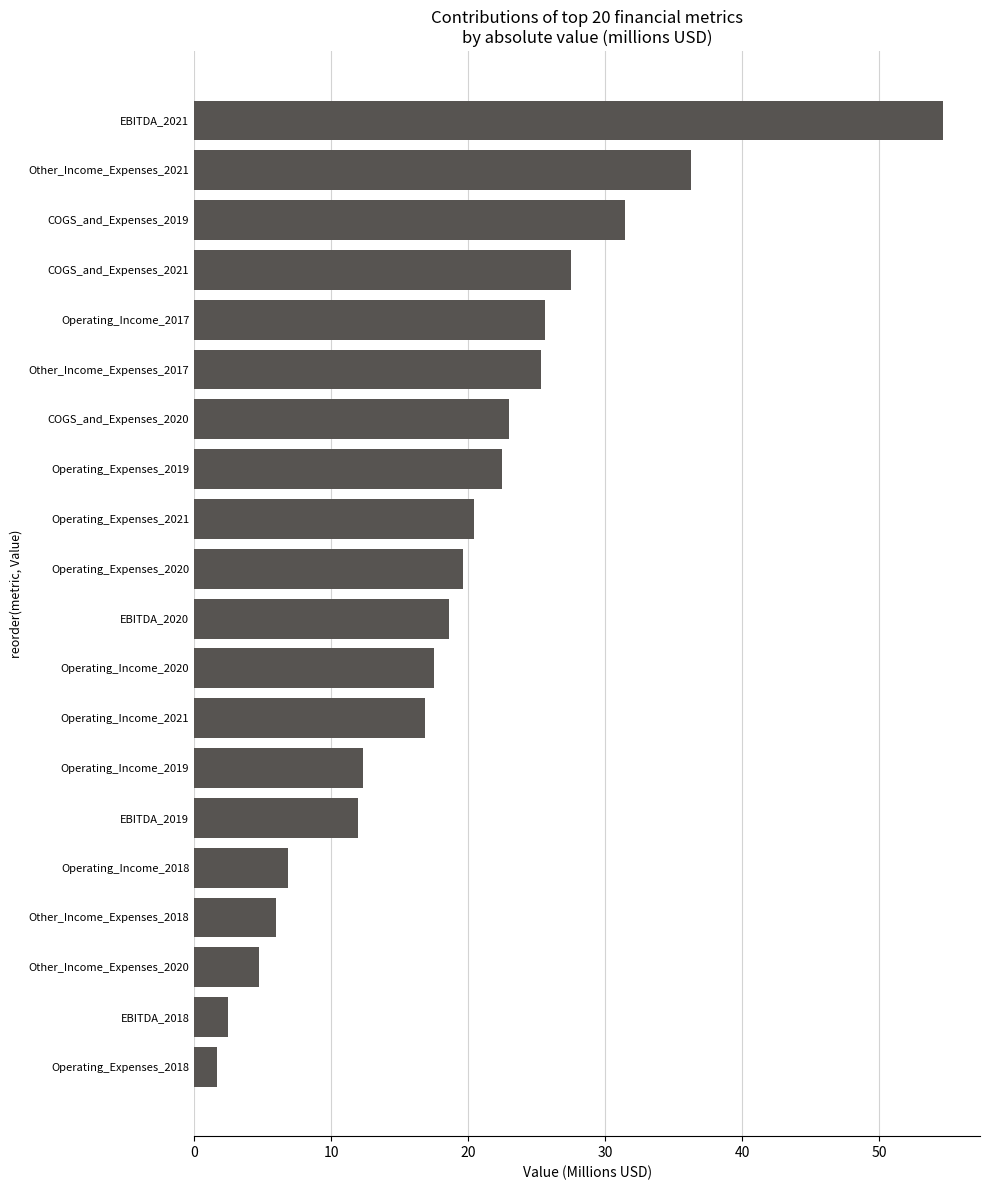

How many data points are above 19?

10